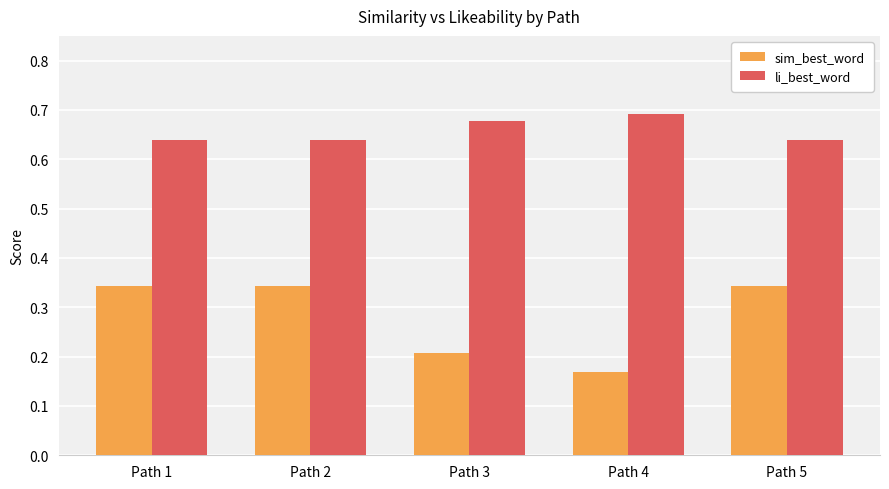

Rank the series by their average value, from lowest to highest.

sim_best_word, li_best_word